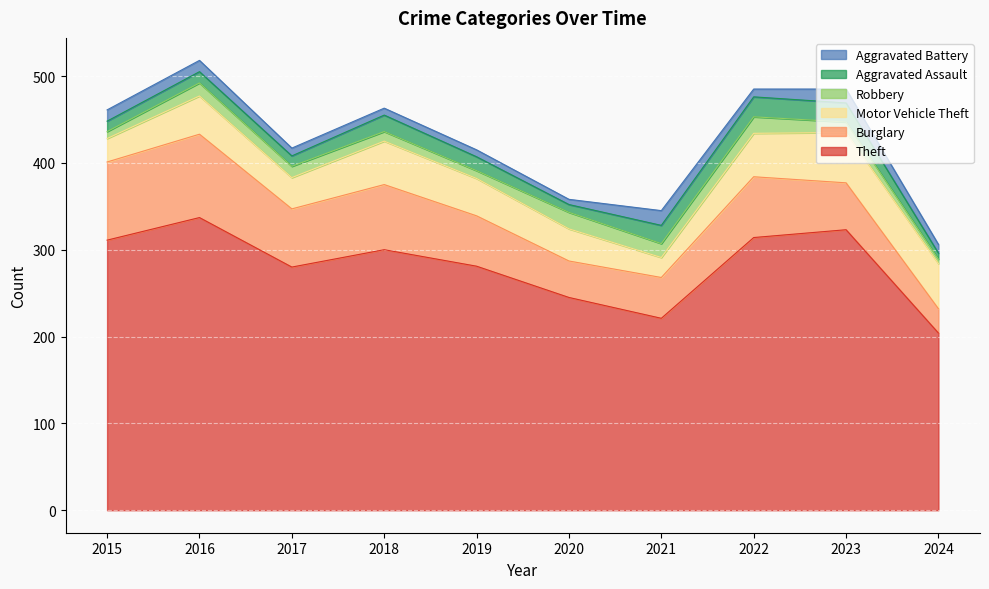

Which has a higher value, 2015 or 2017?

2015